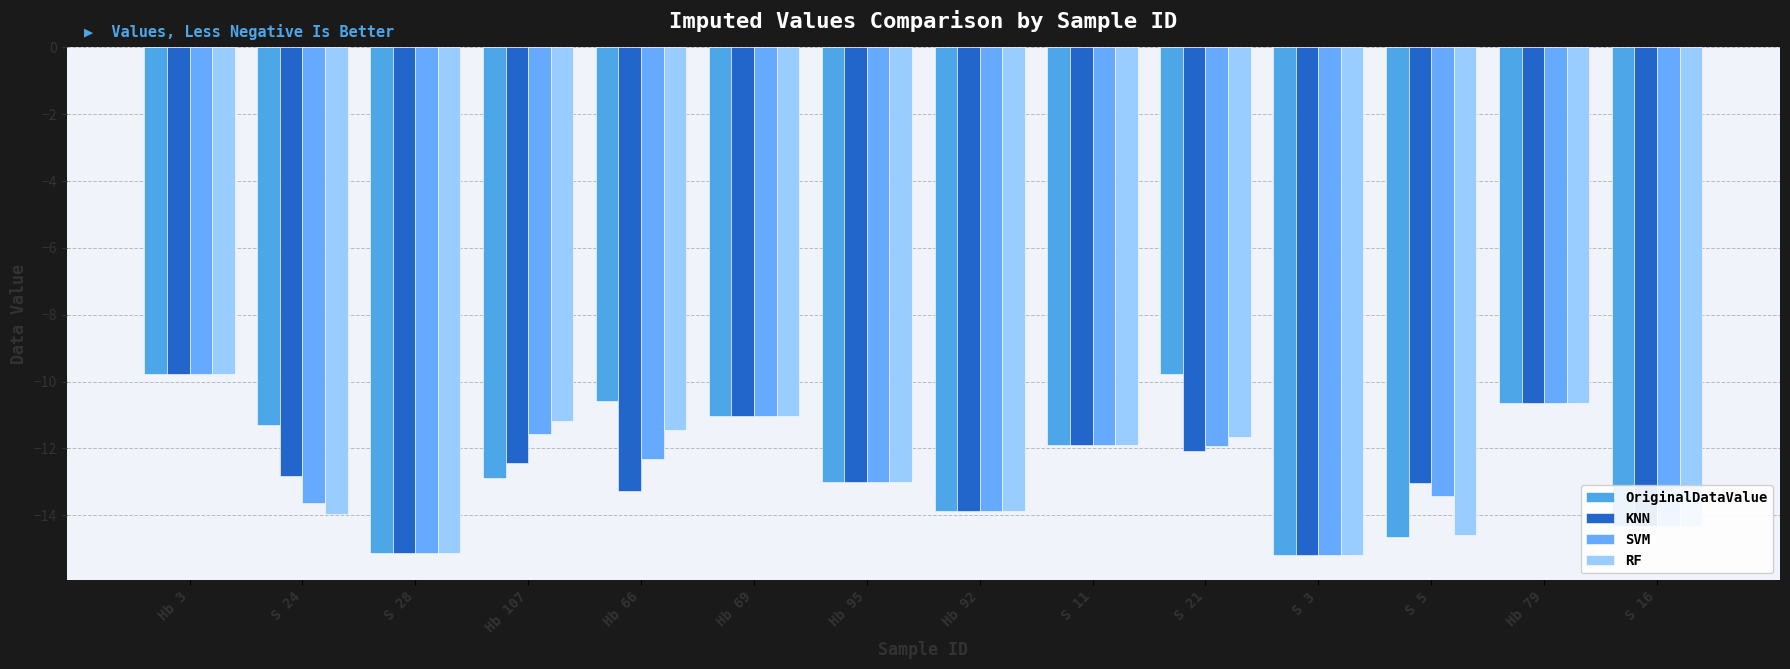

What is the sum of the RF values at Hb 3 and S 11?

-21.6